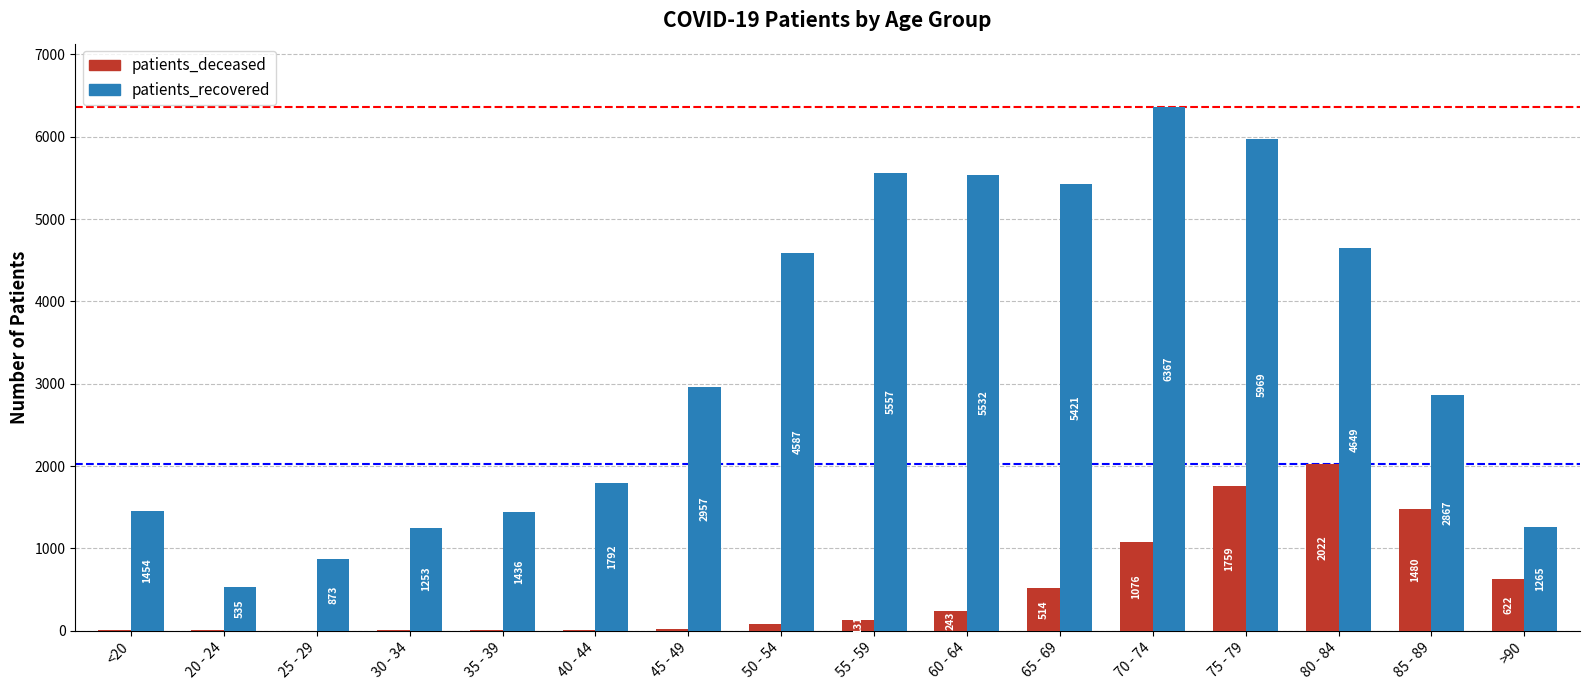

Reading left to right, what are all the values shown in this chart?

patients_deceased: 6	3	2	11	10	13	26	77	131	243	514	1076	1759	2022	1480	622
patients_recovered: 1454	535	873	1253	1436	1792	2957	4587	5557	5532	5421	6367	5969	4649	2867	1265